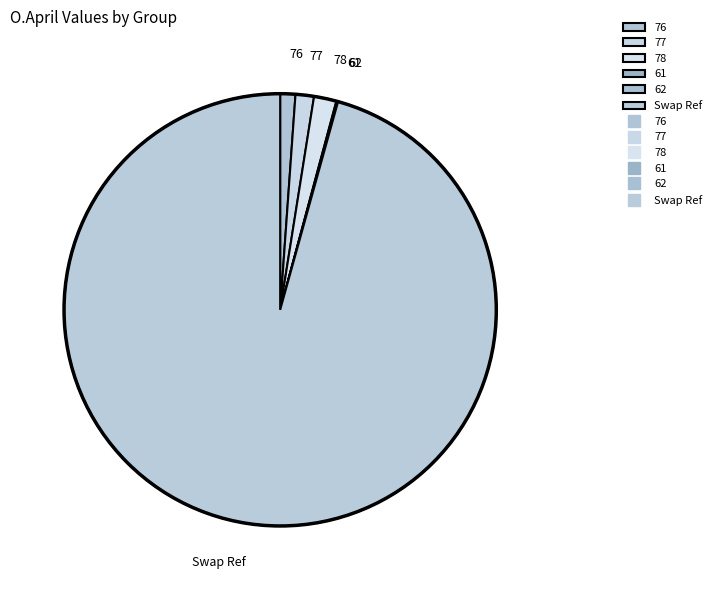

Combined, do 76 and 77 account for over 50%?

No